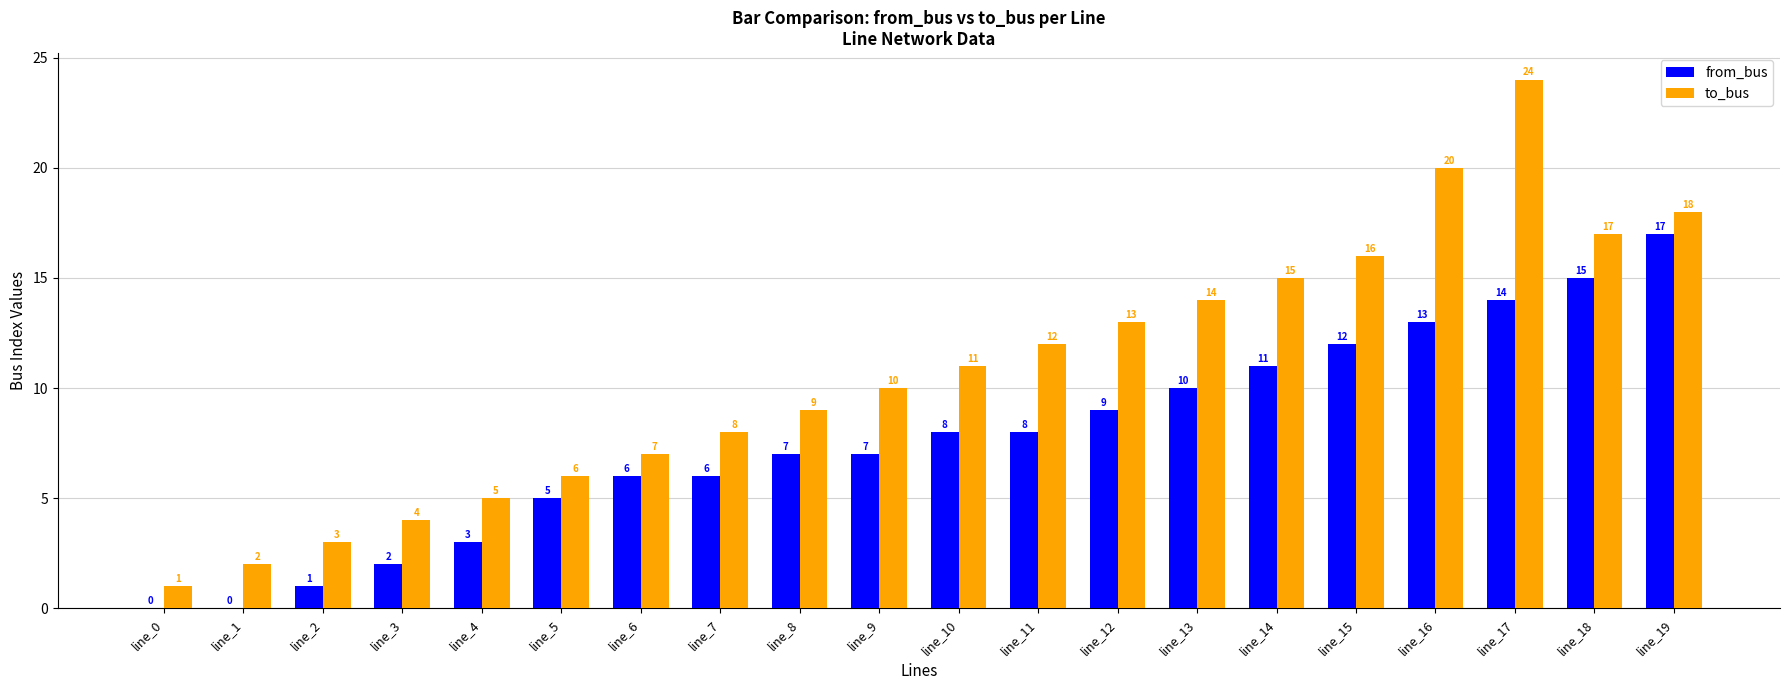

At which label does to_bus reach its peak?

line_17